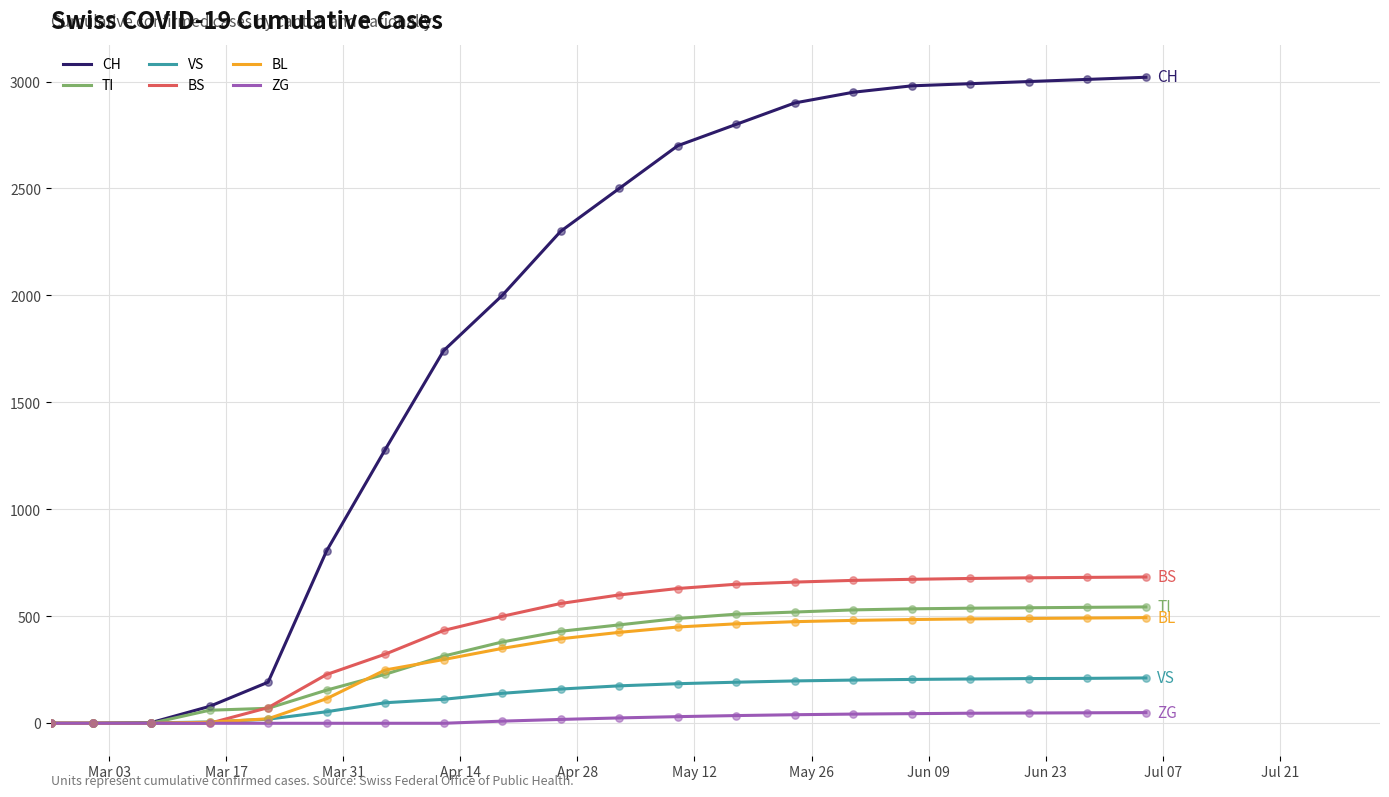

Which series has the largest range (max minus min)?

CH